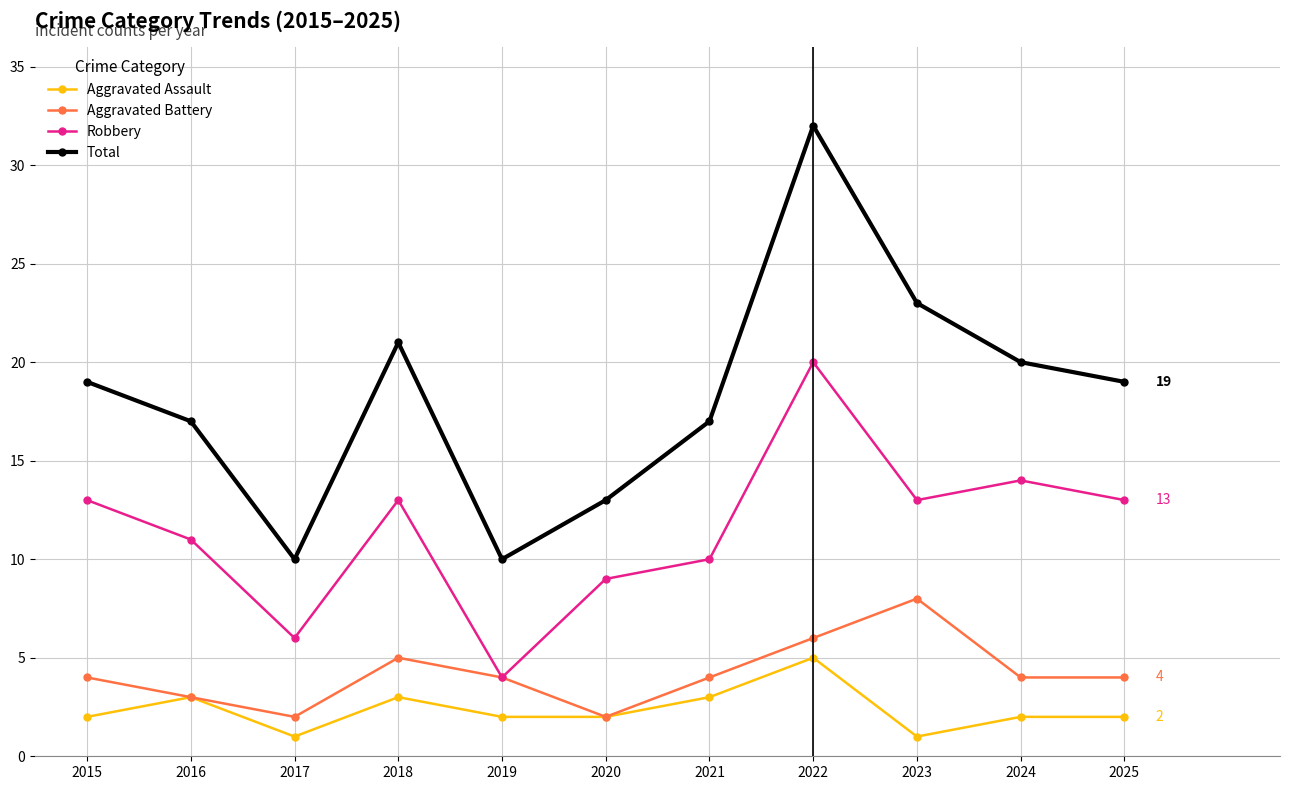

How many interior local peaks does the Aggravated Battery series have?

2